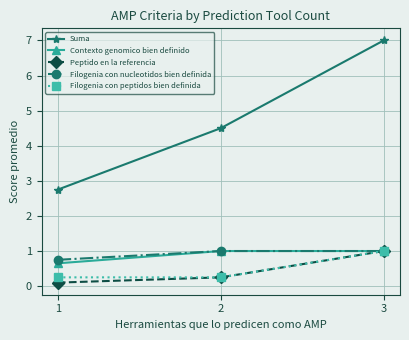

What is the lowest value of the Contexto genomico bien definido series?

0.7